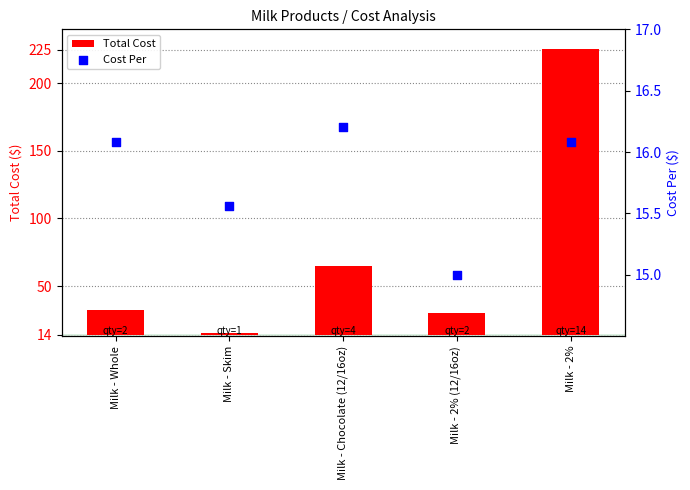

Which series has the largest total across all categories?

Total Cost